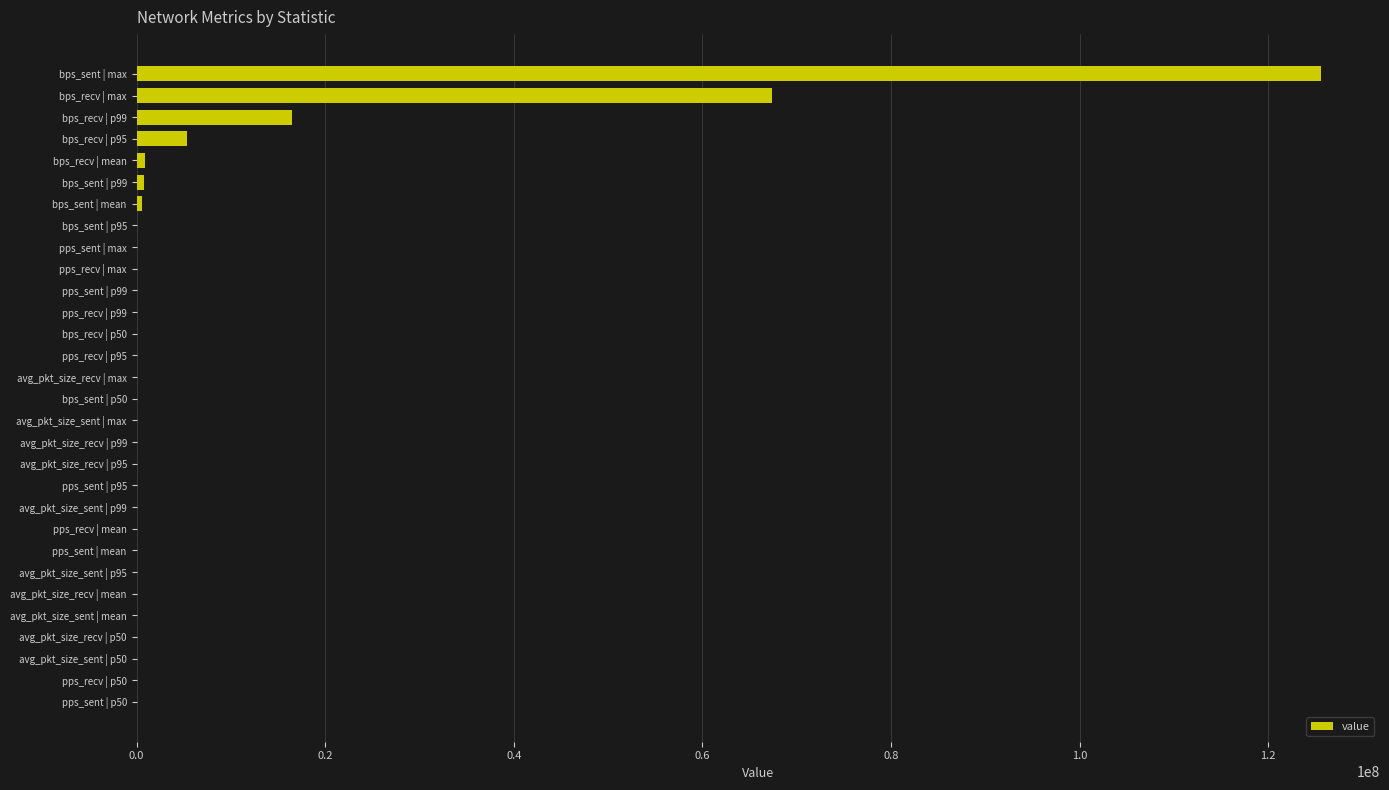

Count the number of categories in the chart.

30